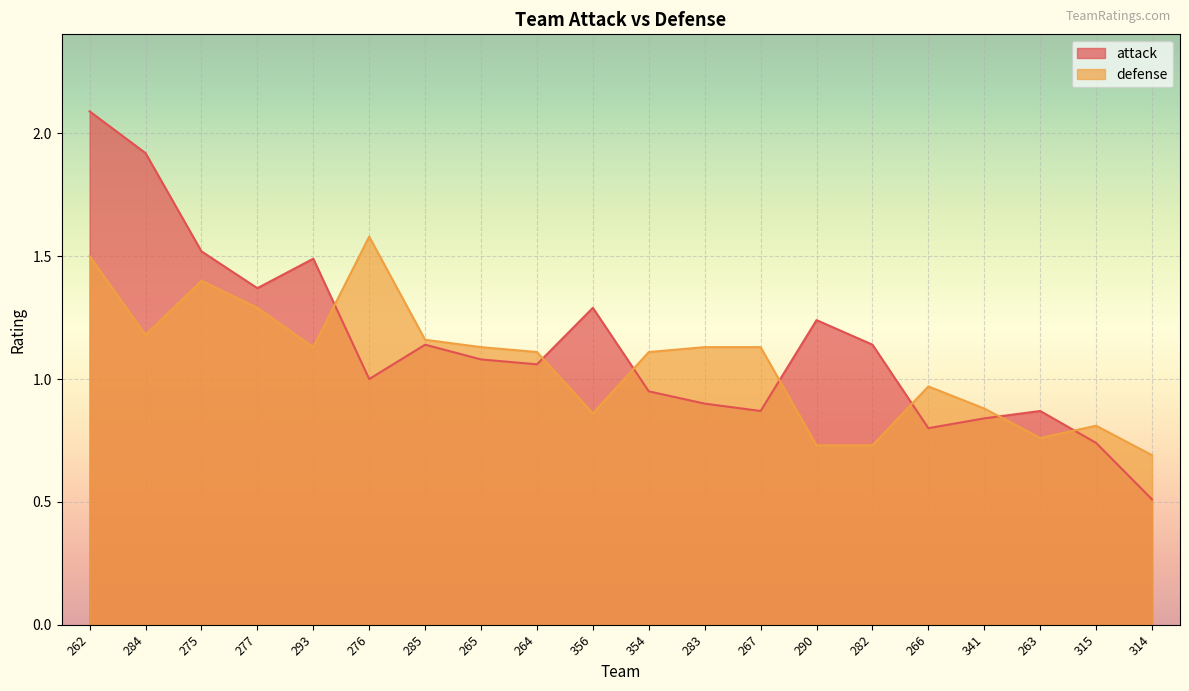

What is the spread (max minus min) of values at 354?

0.2